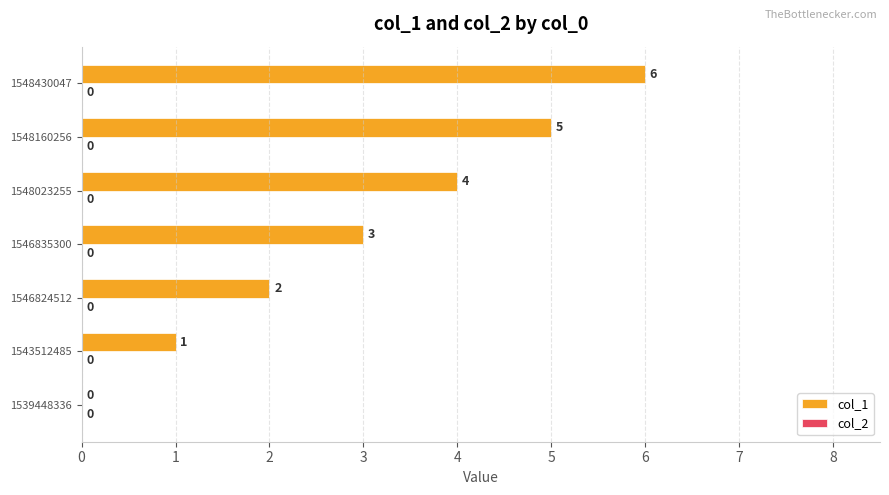

True or false: the data shows 2 at 1546824512.

True